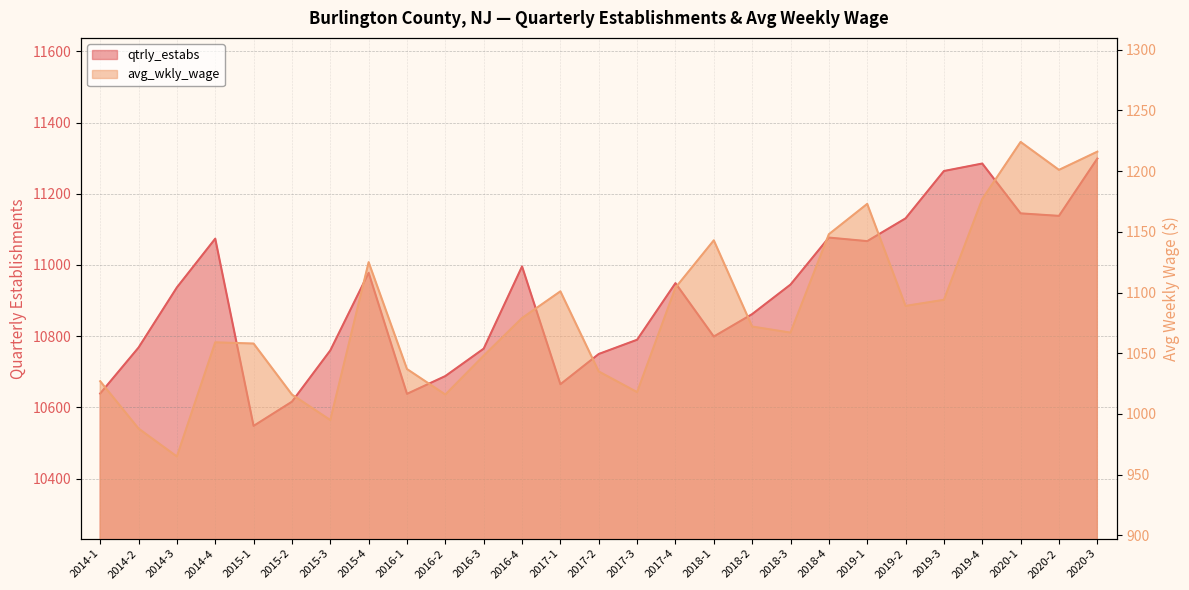

At which label is qtrly_estabs closest to 10923?

2014-3